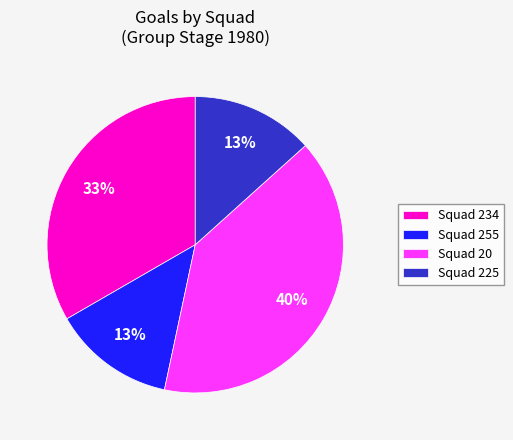

Does any single category account for the majority?

No